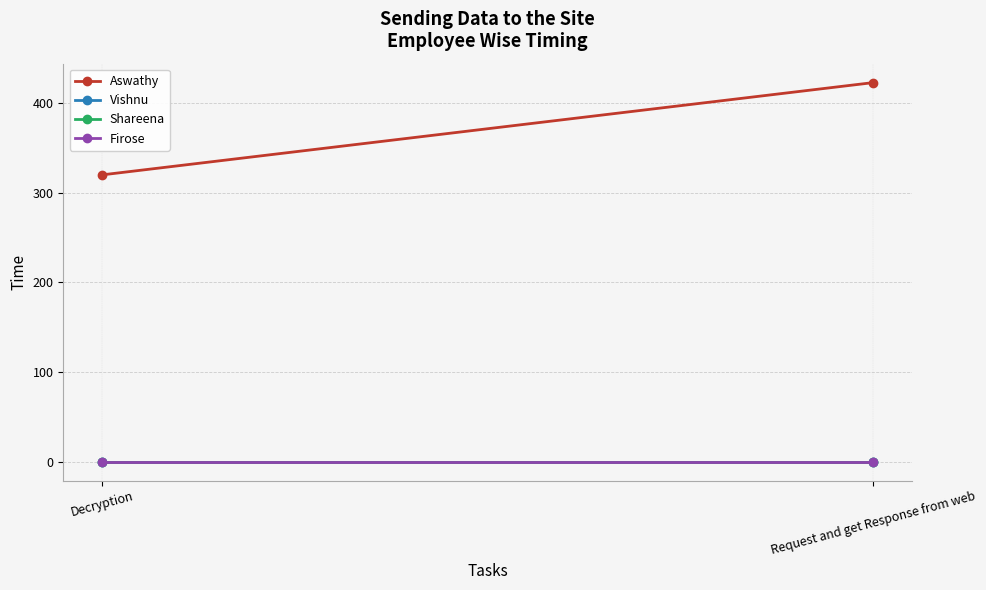

What is the total value across all series at Request and get Response from web?

423